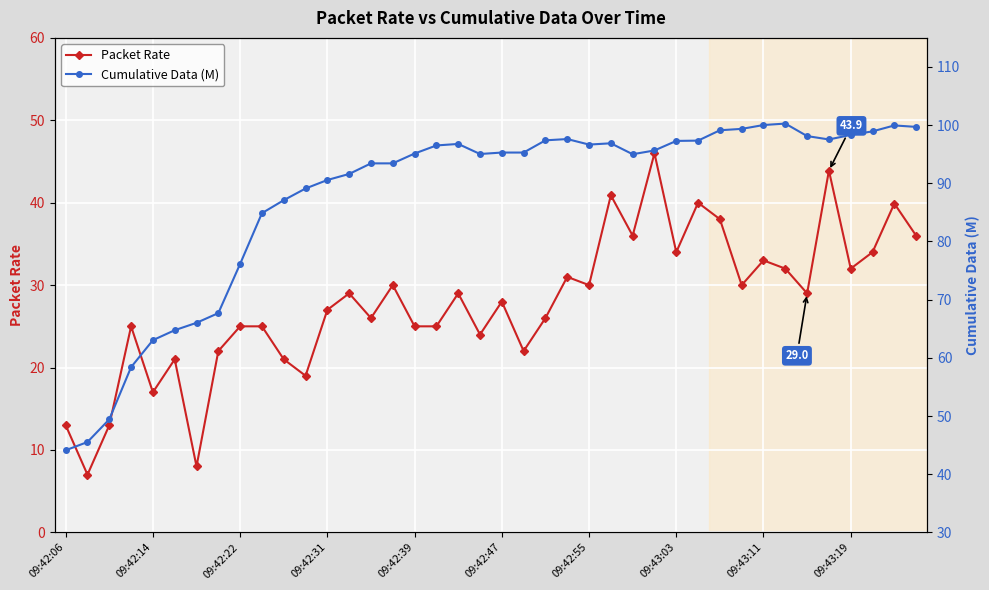

What are all the series names shown in the legend?

Packet Rate, Cumulative Data (M)